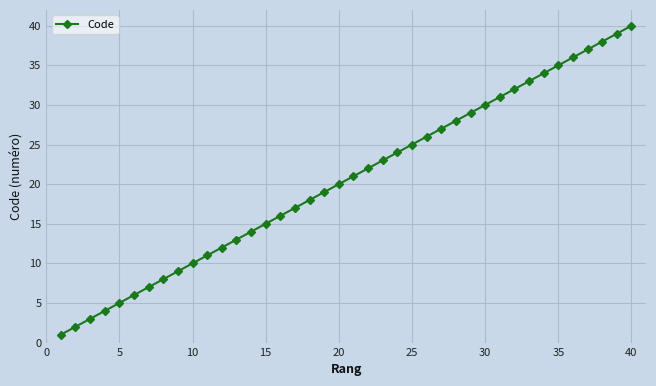

True or false: the data has more than 1 interior local peaks.

False